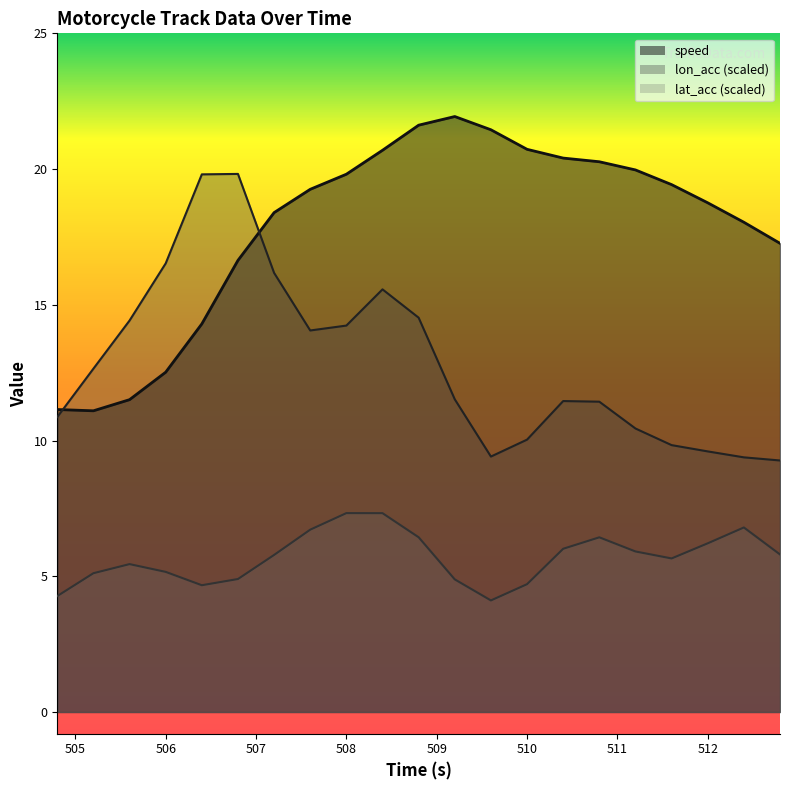

What is the label of the 11th point from the left?

508.8